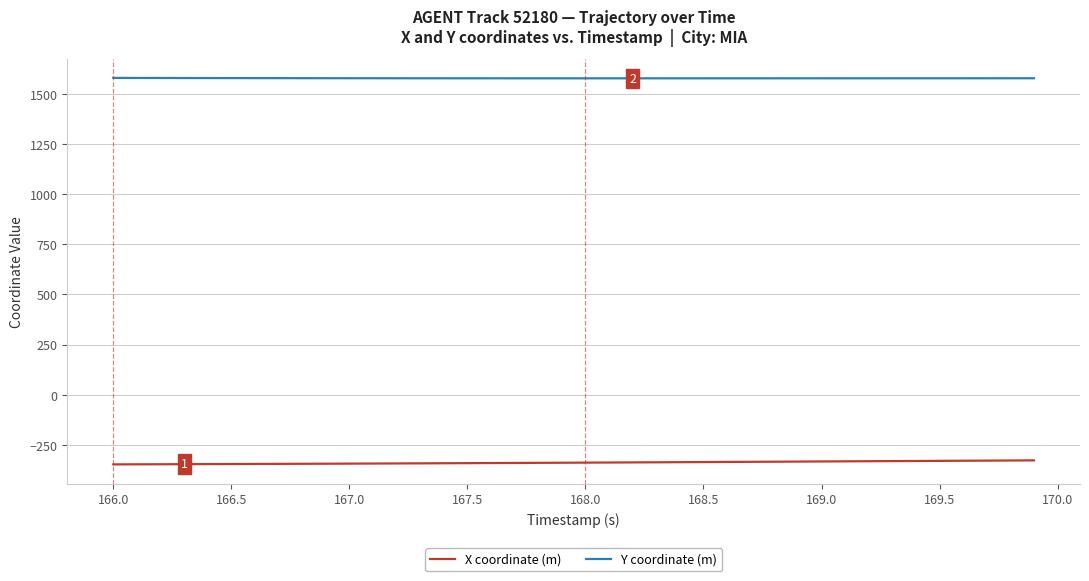

True or false: X coordinate (m) and Y coordinate (m) cross at least once.

False